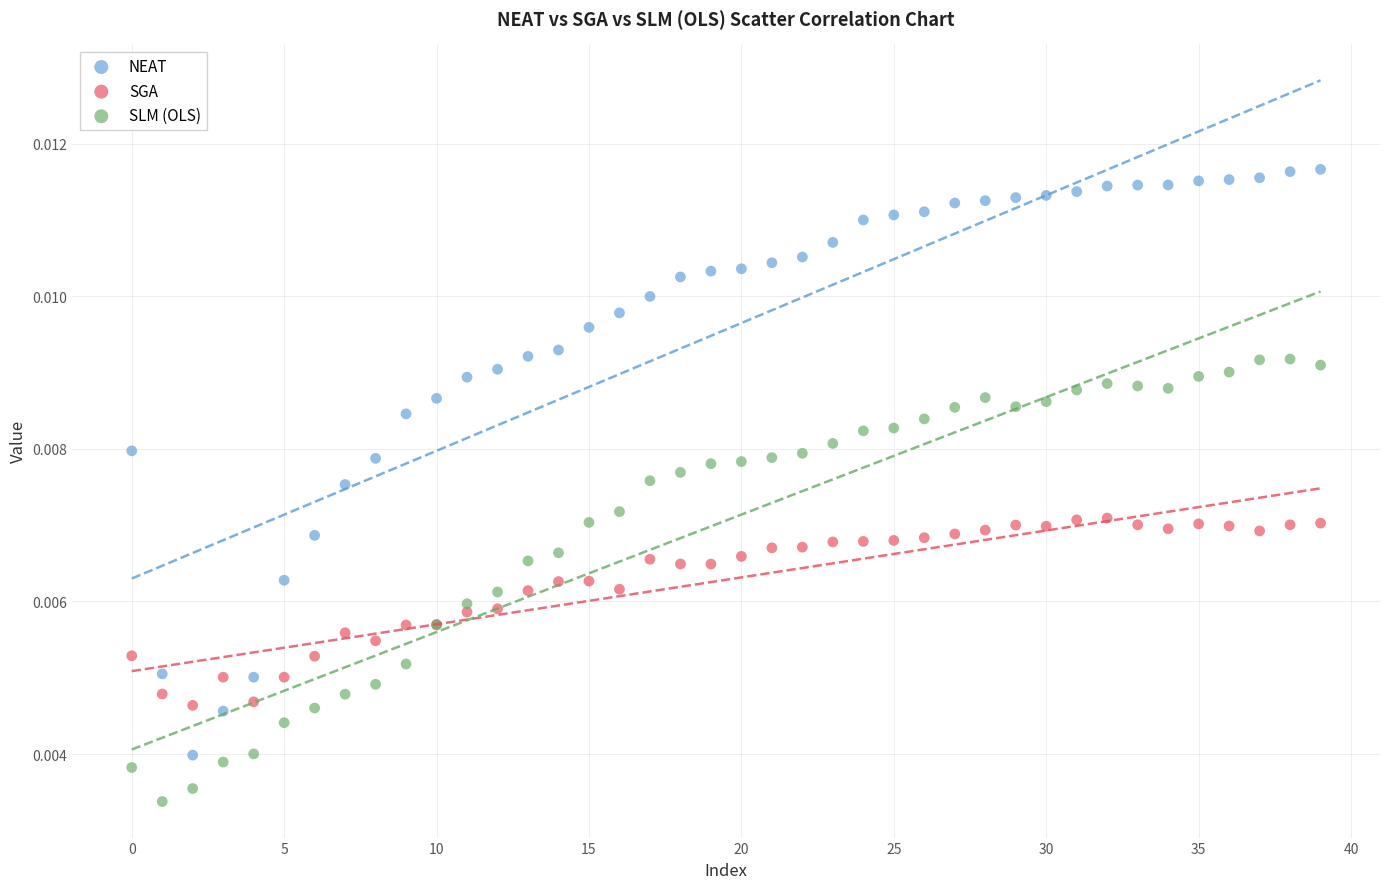

Which series has the largest Y range (max minus min)?

NEAT